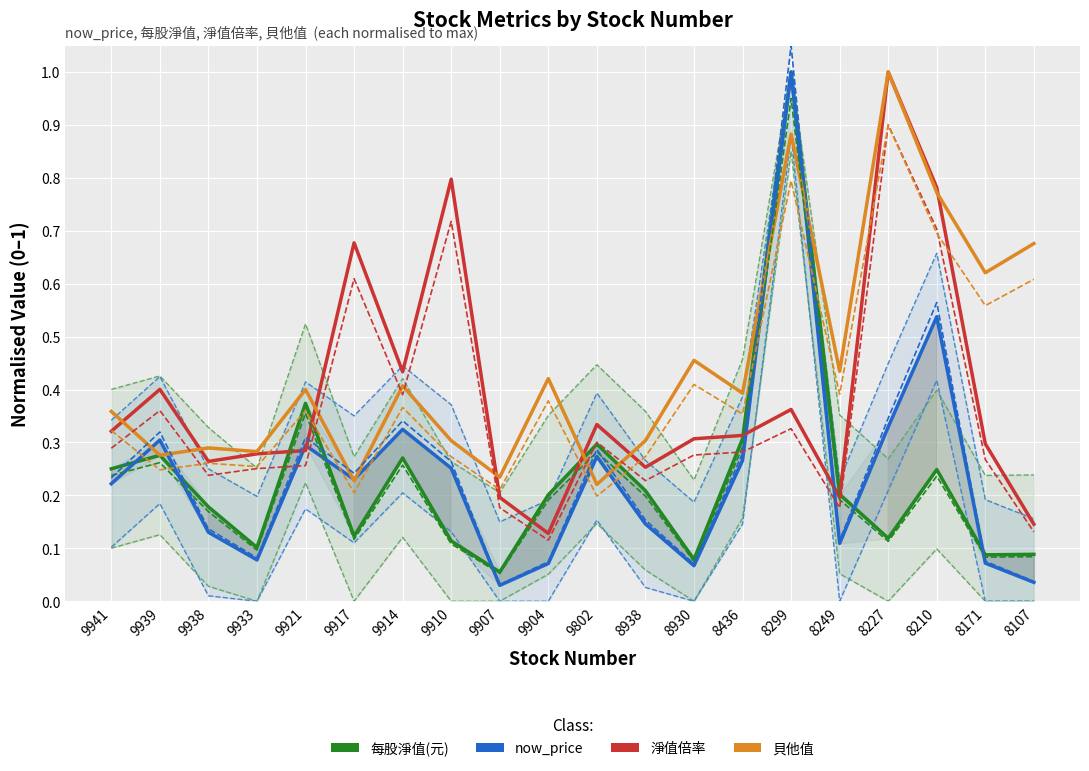

What value does the 貝他值 series have at 8227?

1.0